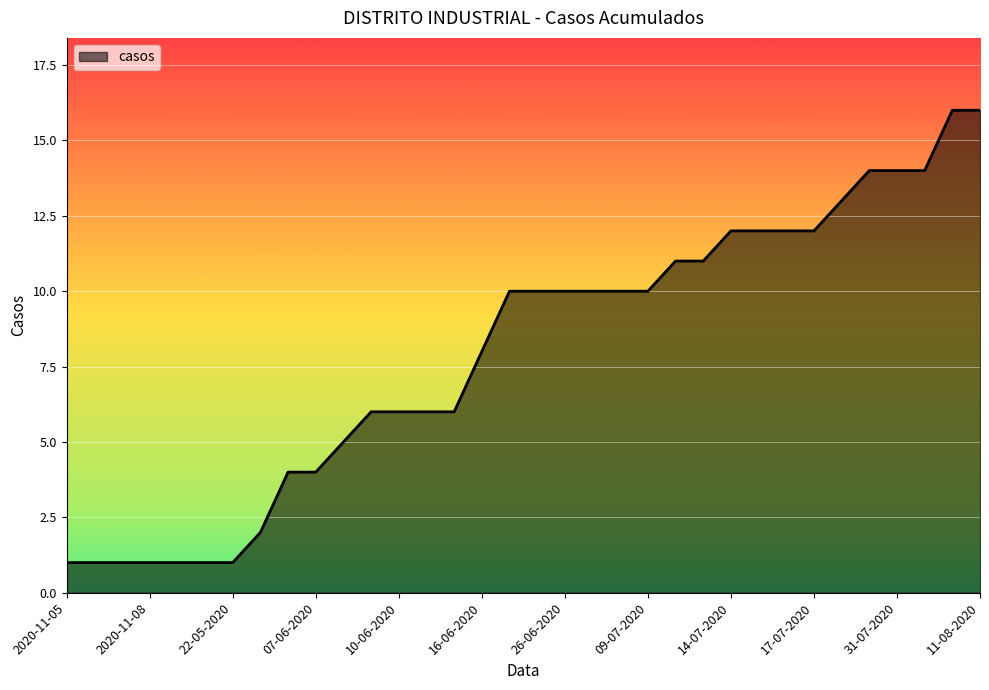

What is the difference between the second highest and minimum values?

15